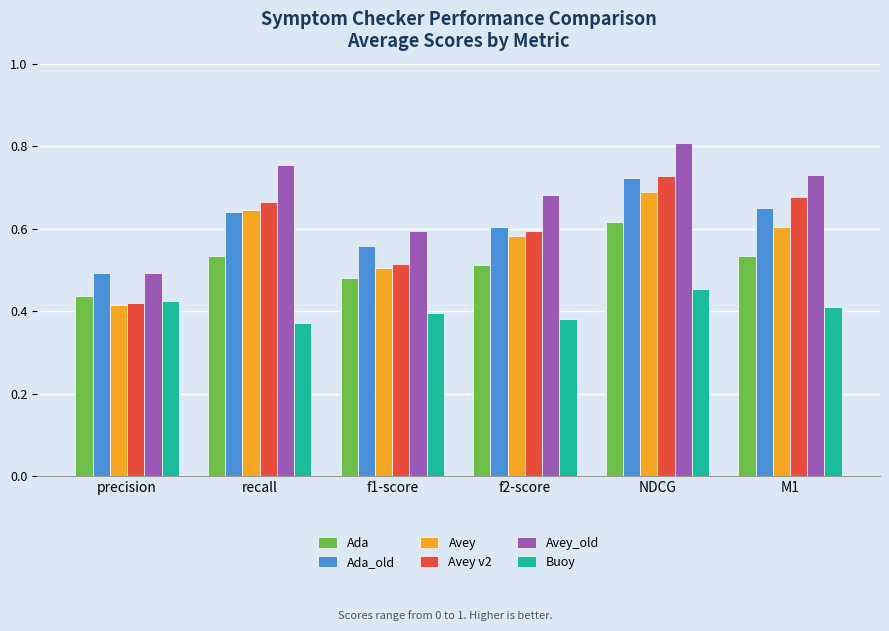

True or false: Ada has a value of 0.6 at NDCG.

True